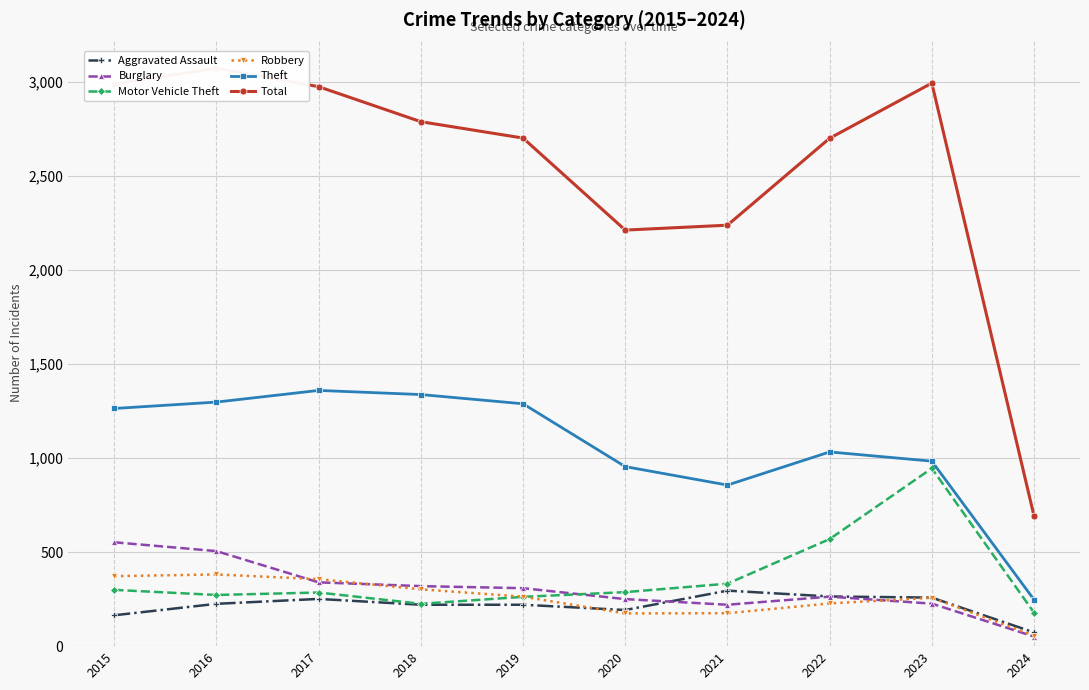

What is the difference between the second highest and minimum values in the Total series?

2300